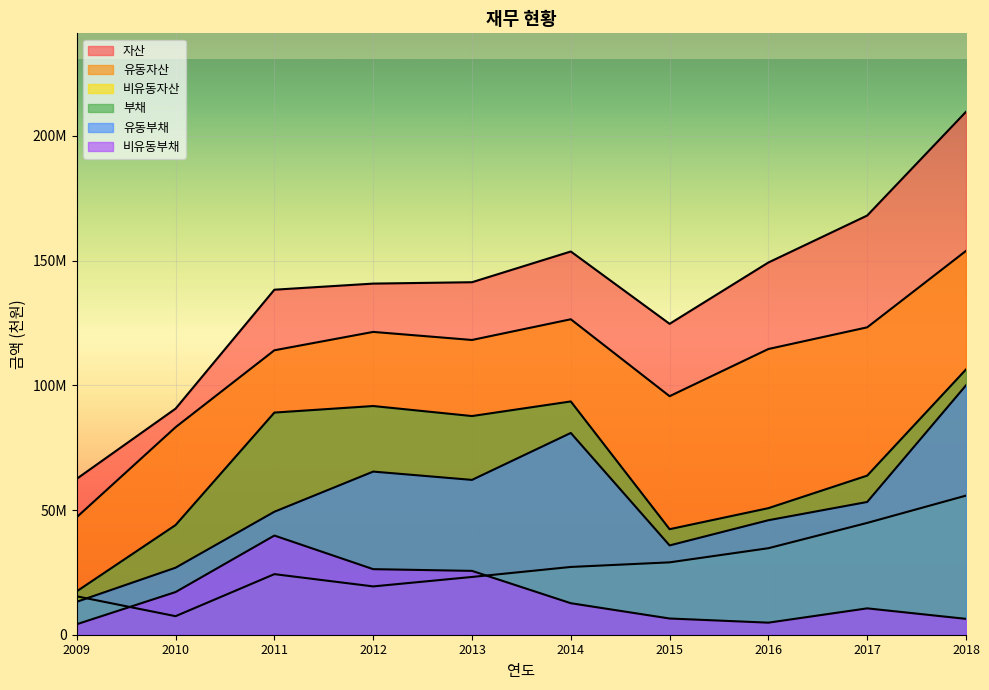

Where is the first local maximum for 유동부채?

2012